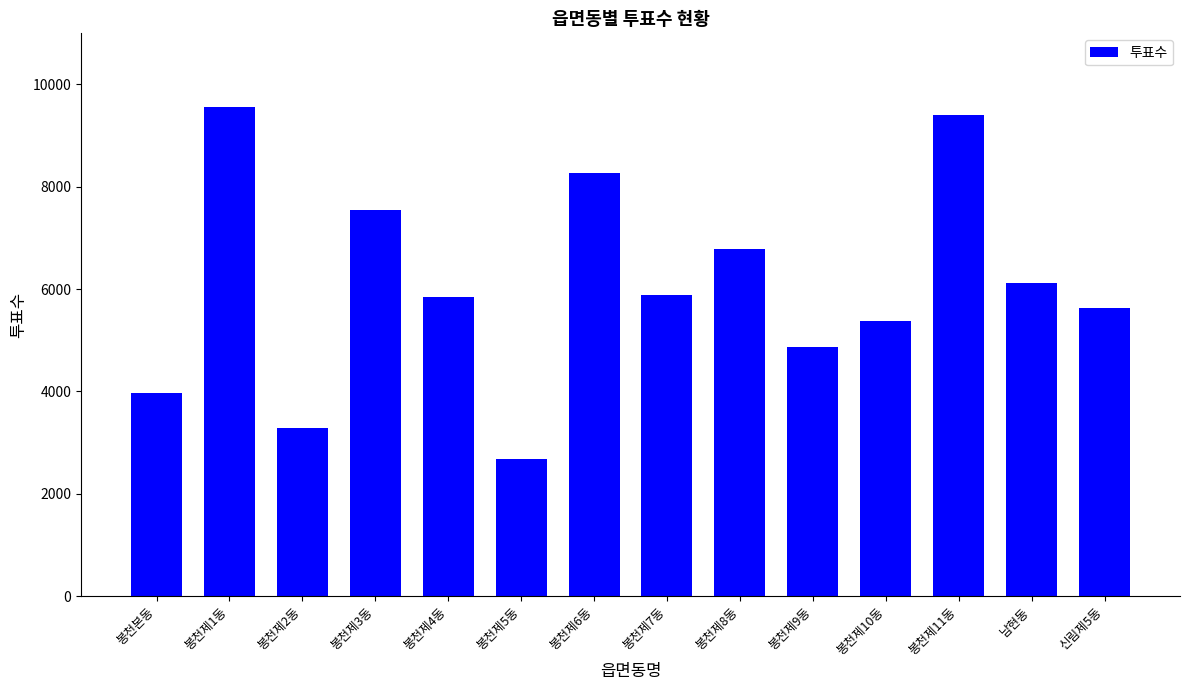

How many bars are there in total?

14